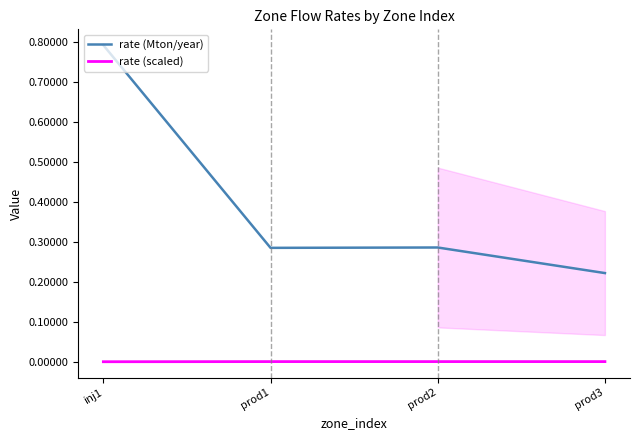

True or false: rate (scaled) and rate (Mton/year) cross at least once.

False